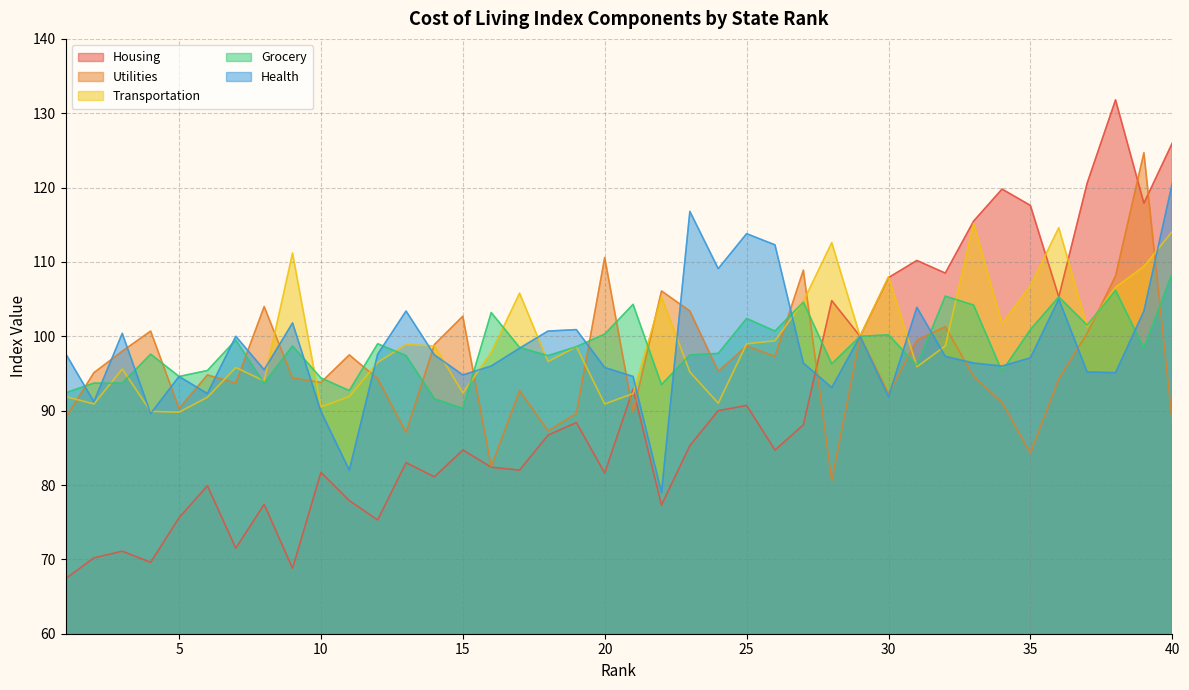

True or false: Health and Utilities cross at least once.

True